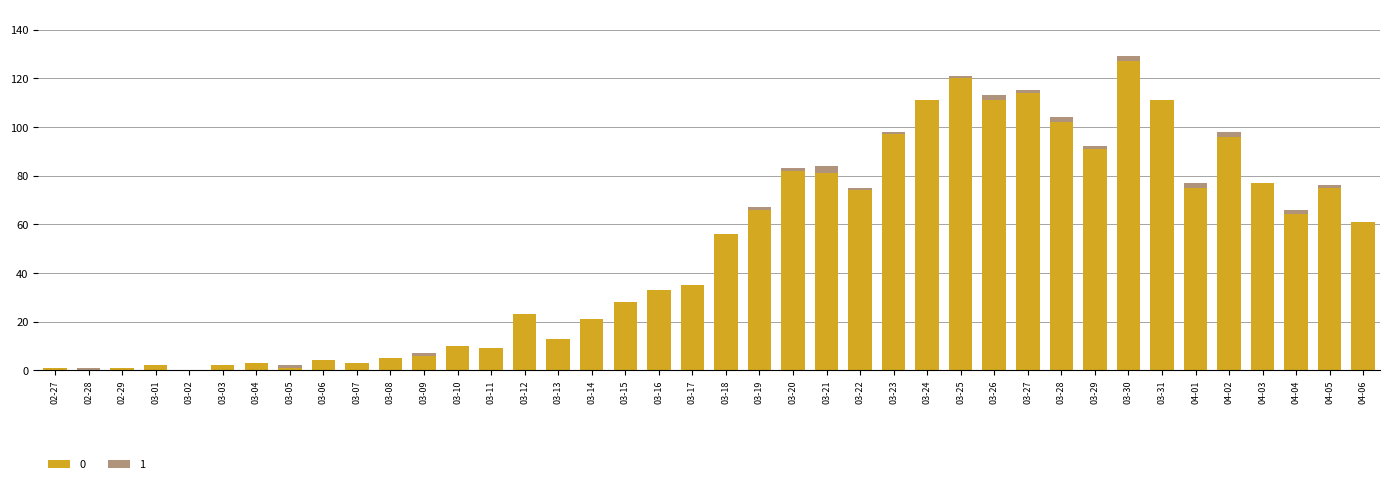

The value of 0 at 03-02 is 62. True or false?

False